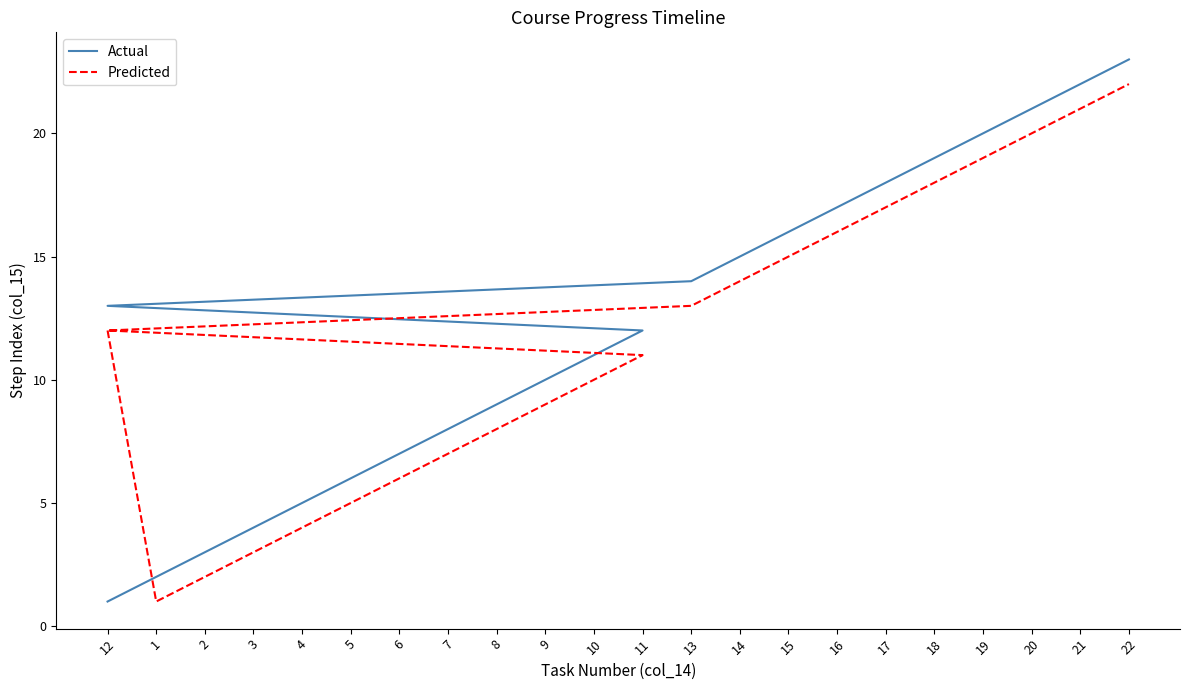

What is the maximum value shown in the chart?

23